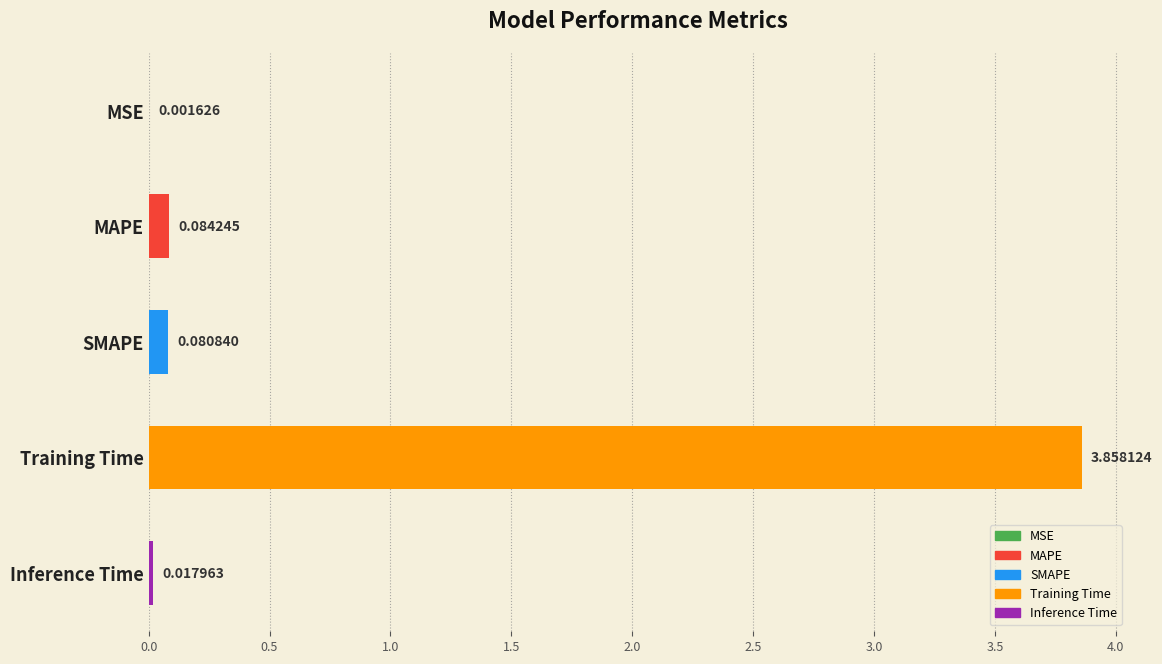

Between Training Time and MAPE, which is larger?

Training Time